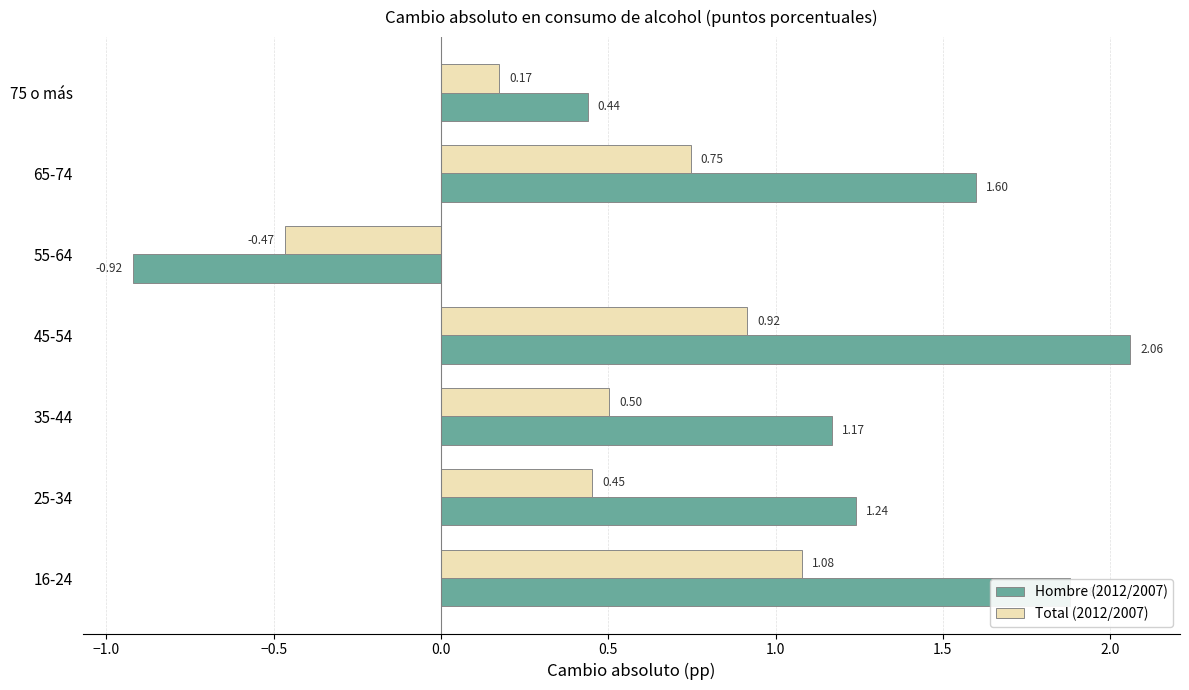

List the series in order of their peak value, highest first.

Hombre (2012/2007), Total (2012/2007)